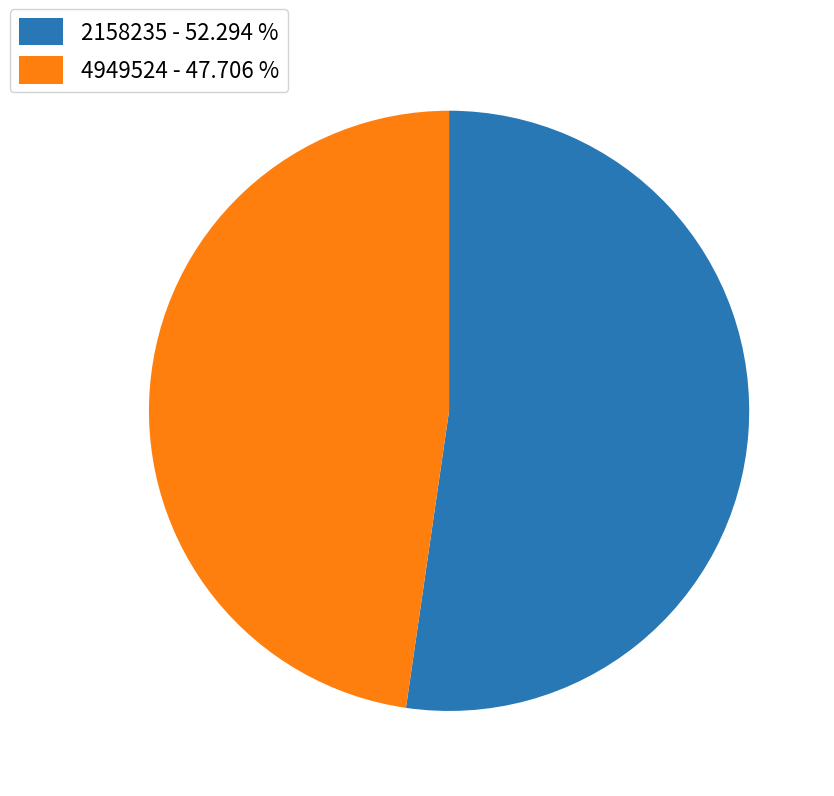

The 2158235 slice represents 45% of the pie. True or false?

False